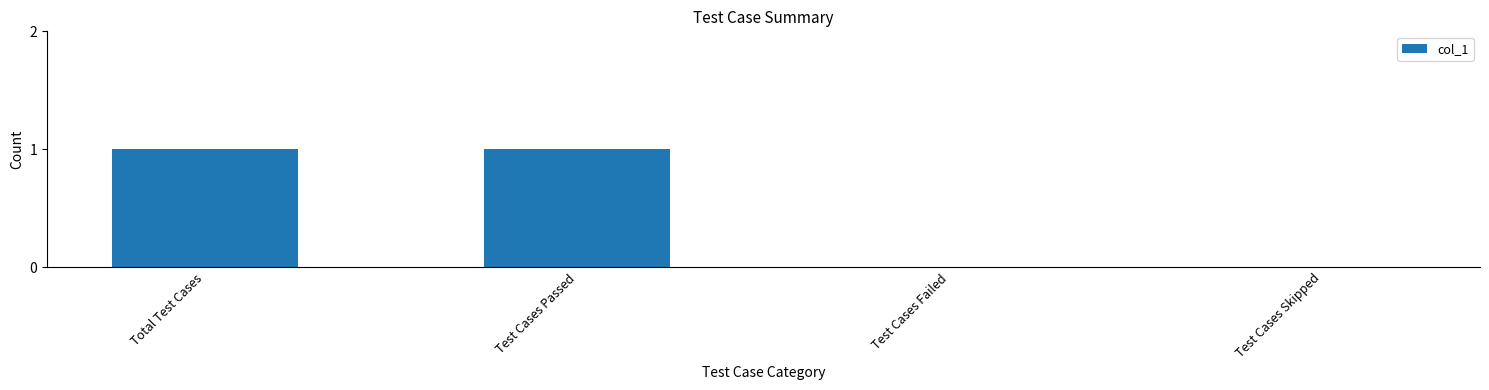

Which has a higher value, Test Cases Skipped or Total Test Cases?

Total Test Cases